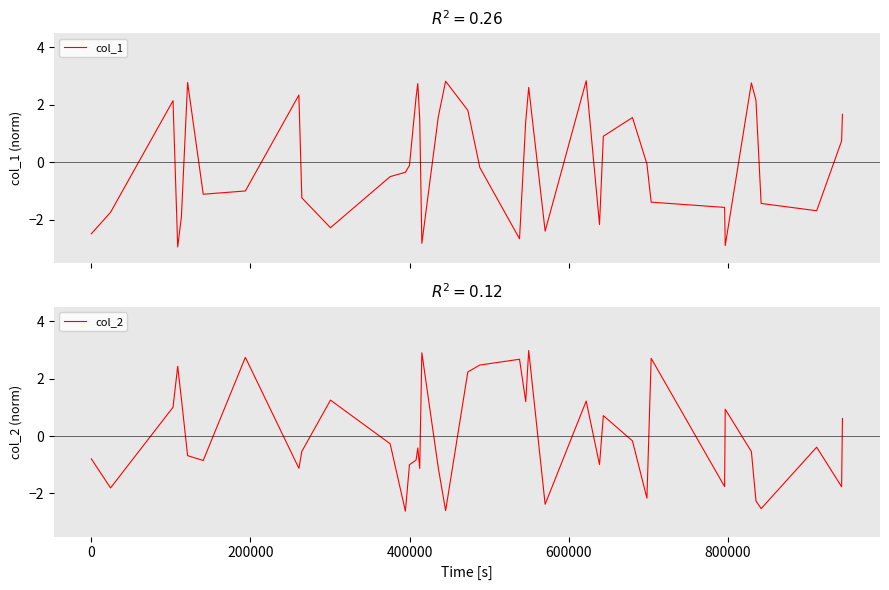

What is the lowest value of the col_2 series?

-2.6